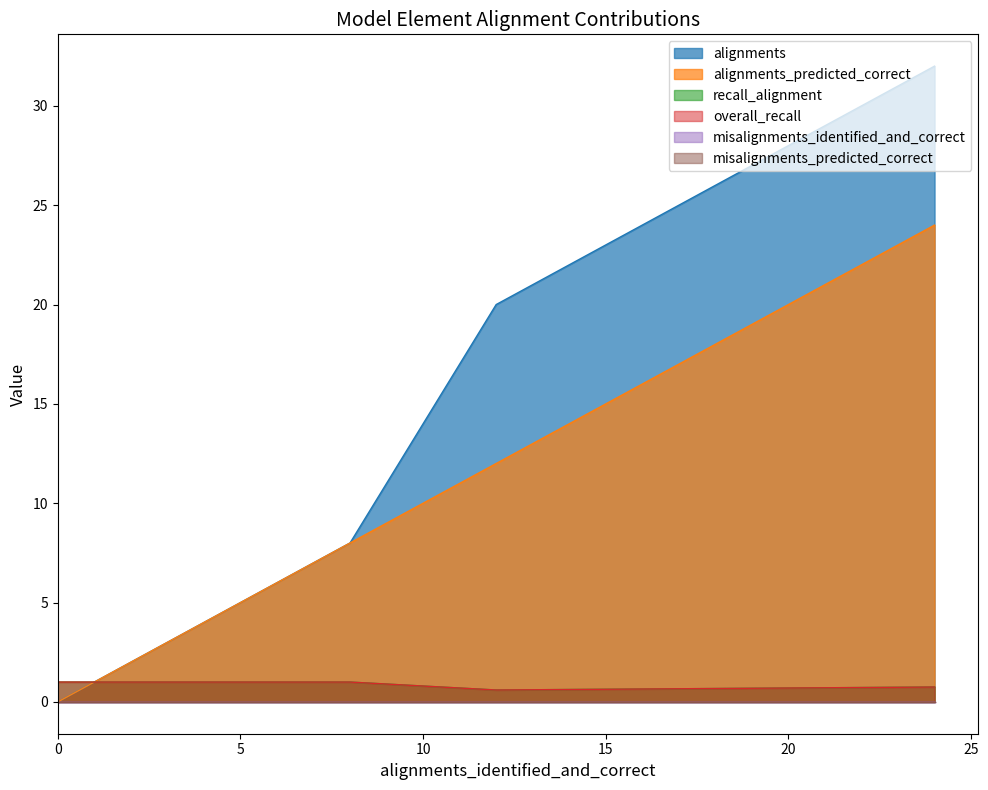

True or false: alignments and alignments_predicted_correct cross at least once.

False